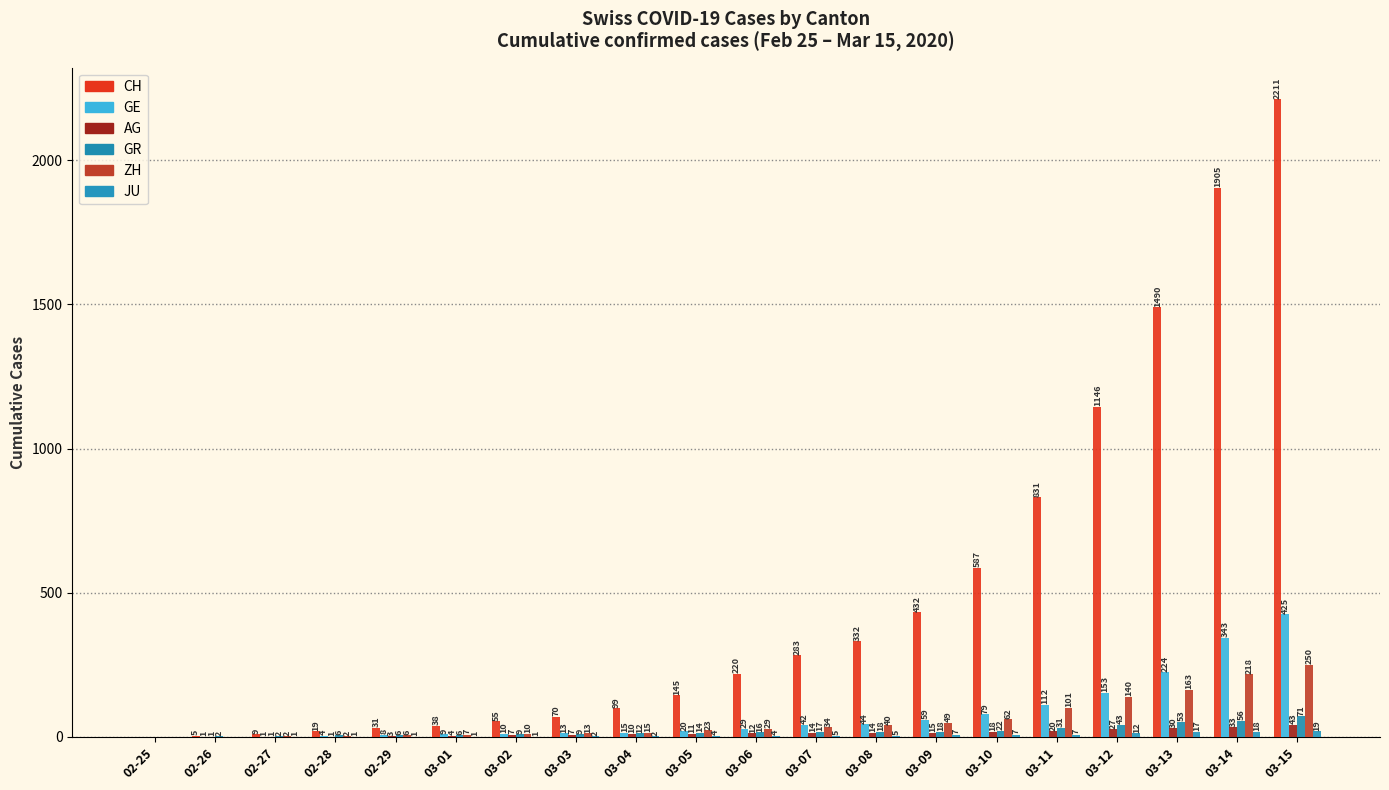

What is the total value across all series at 03-09?

580